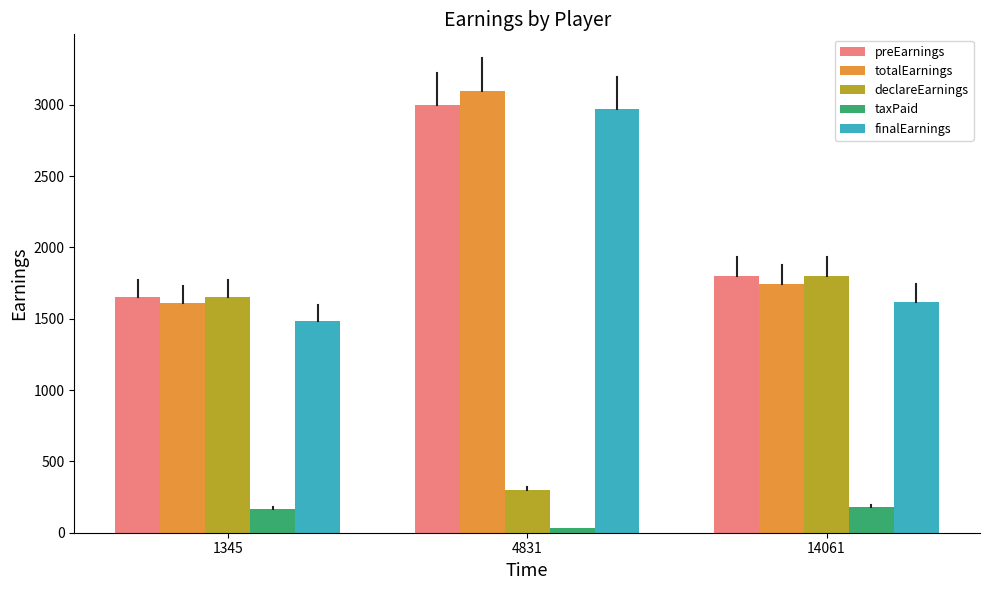

What is the average value of the taxPaid series?

125